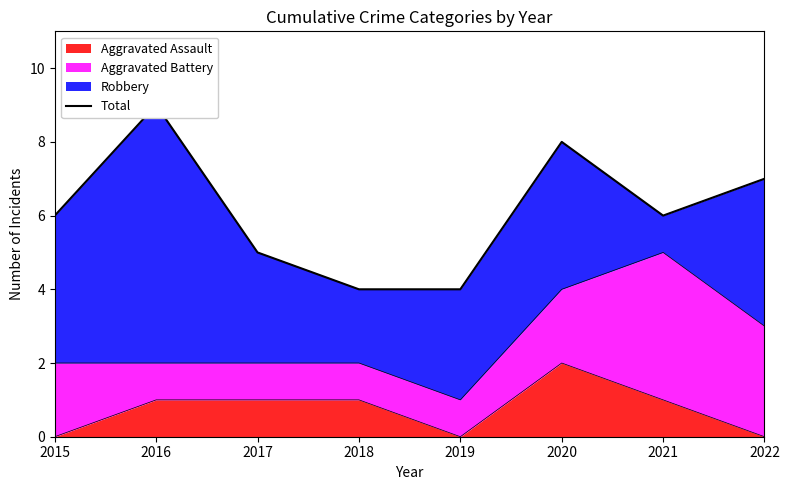

Rank the categories by value from lowest to highest.

2018, 2019, 2017, 2015, 2021, 2022, 2020, 2016